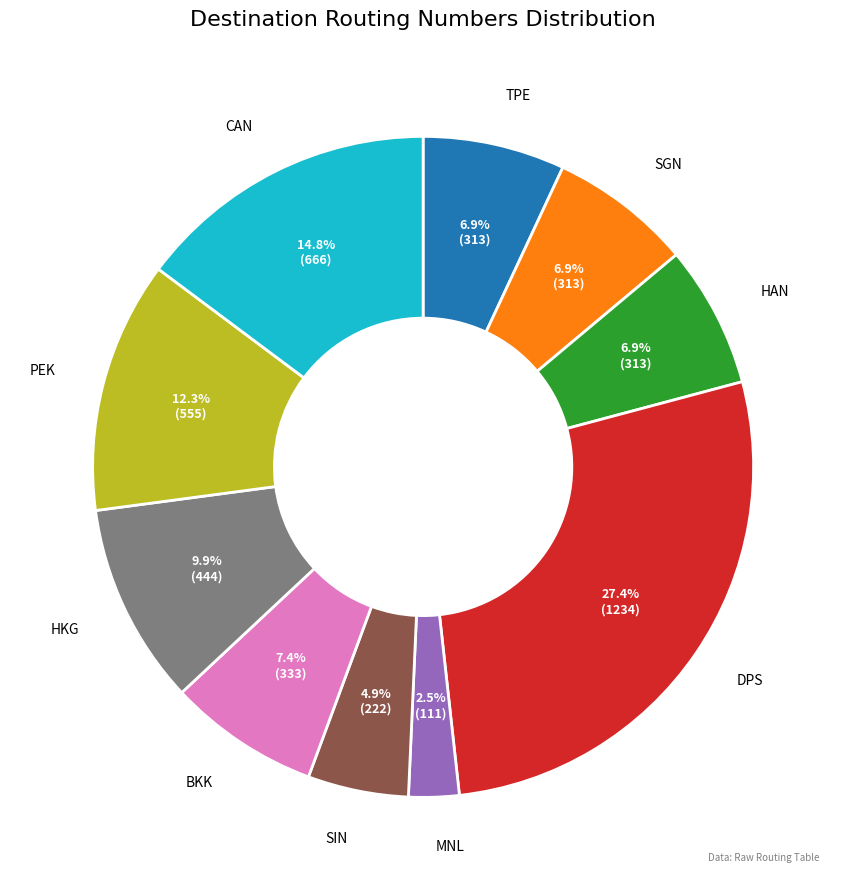

Which has a higher value, CAN or DPS?

DPS